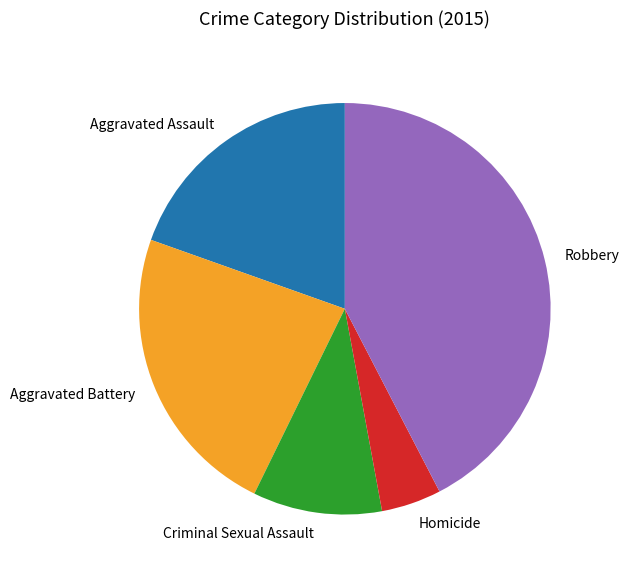

How many segments does this pie chart have?

5